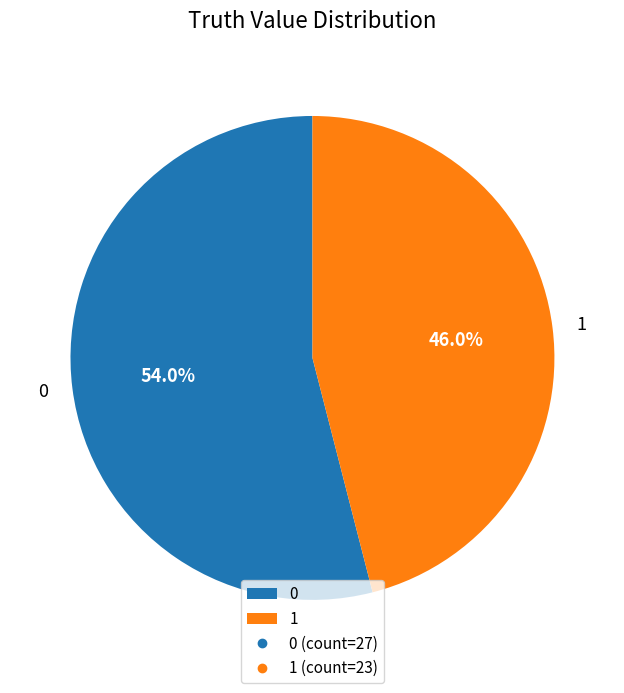

Does 0 account for over 50% of the chart?

Yes